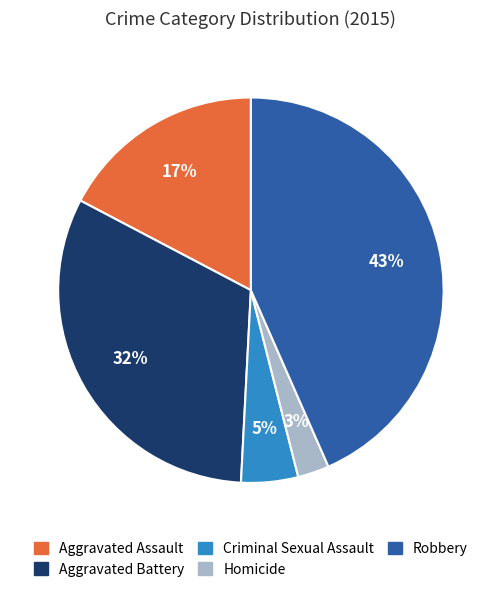

To the nearest percent, what is the combined percentage of Criminal Sexual Assault and Aggravated Battery?

37%